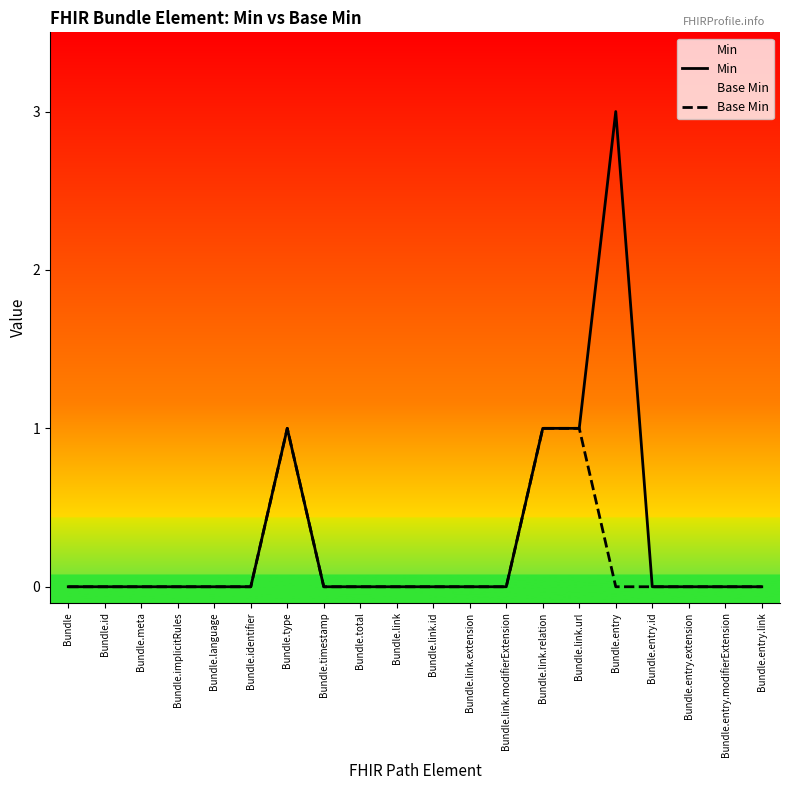

Is the value of Min at Bundle.link.url greater than the value of Base Min at Bundle.link.modifierExtension?

Yes